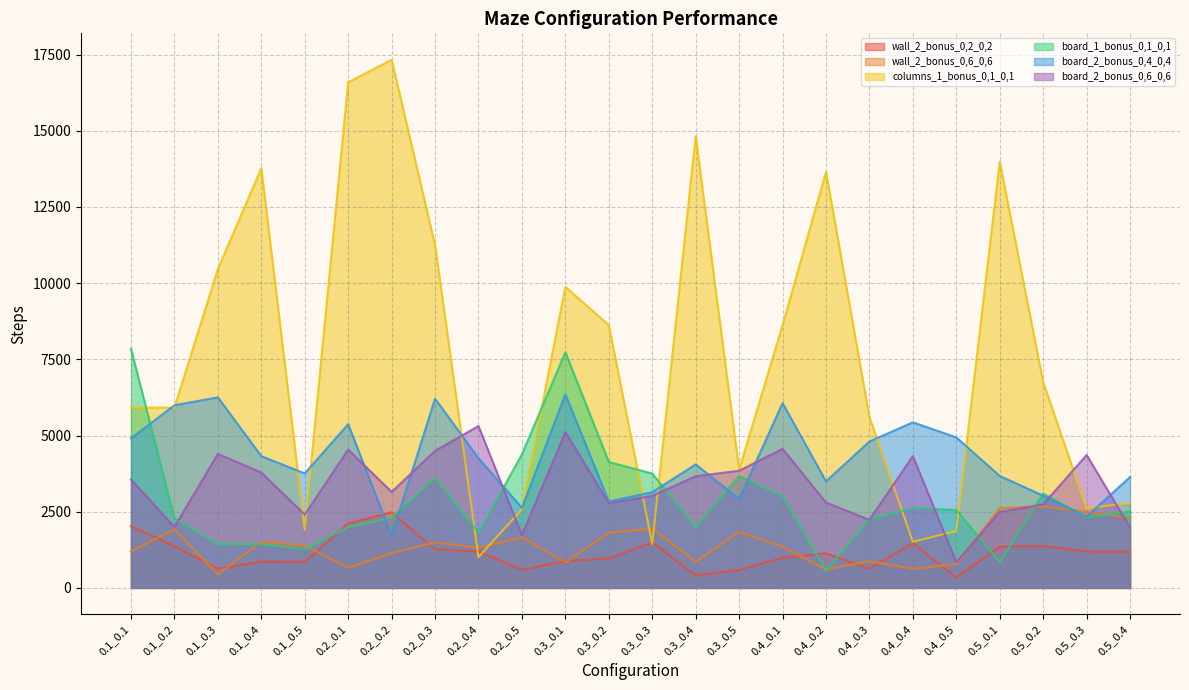

What is the label of the 18th point from the right?

0.2_0.2